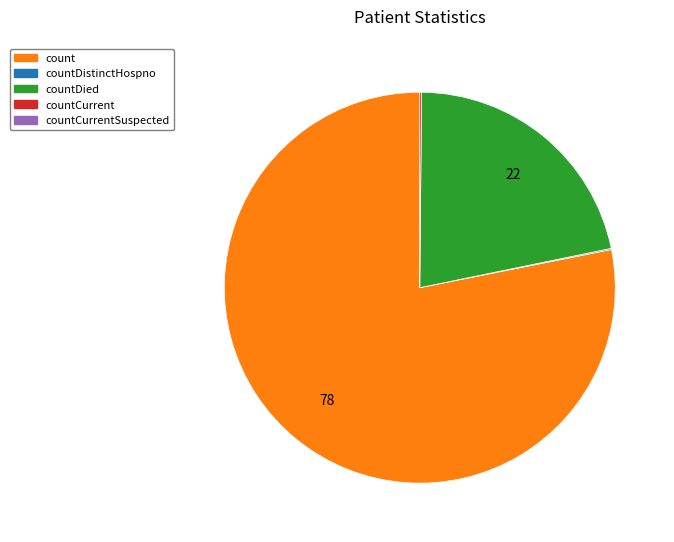

Is there any slice that represents more than half of the pie?

Yes